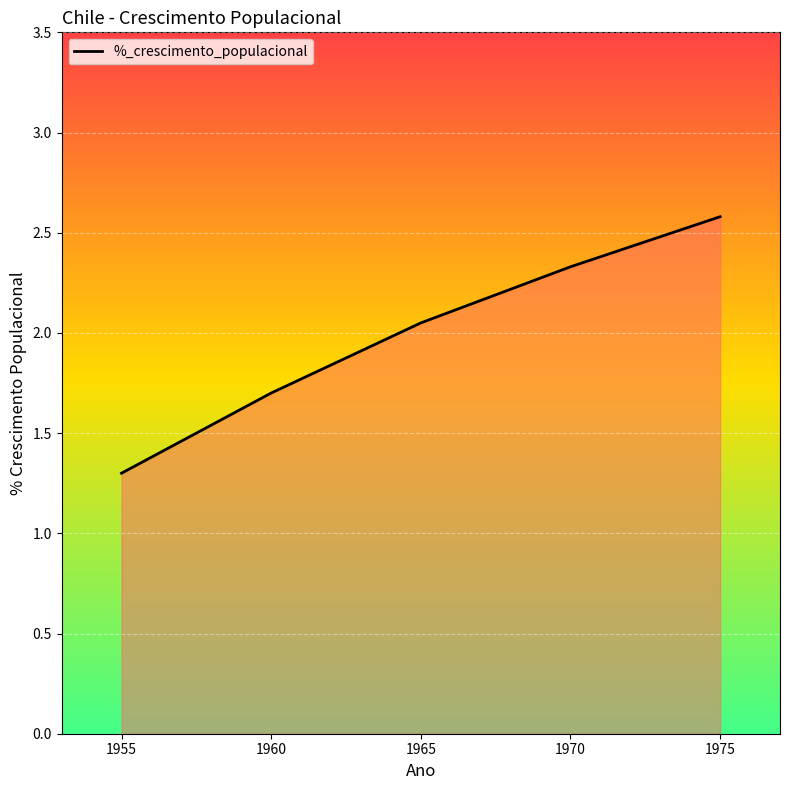

Approximately how many times larger is the value at 1965 compared to 1975?

0.8